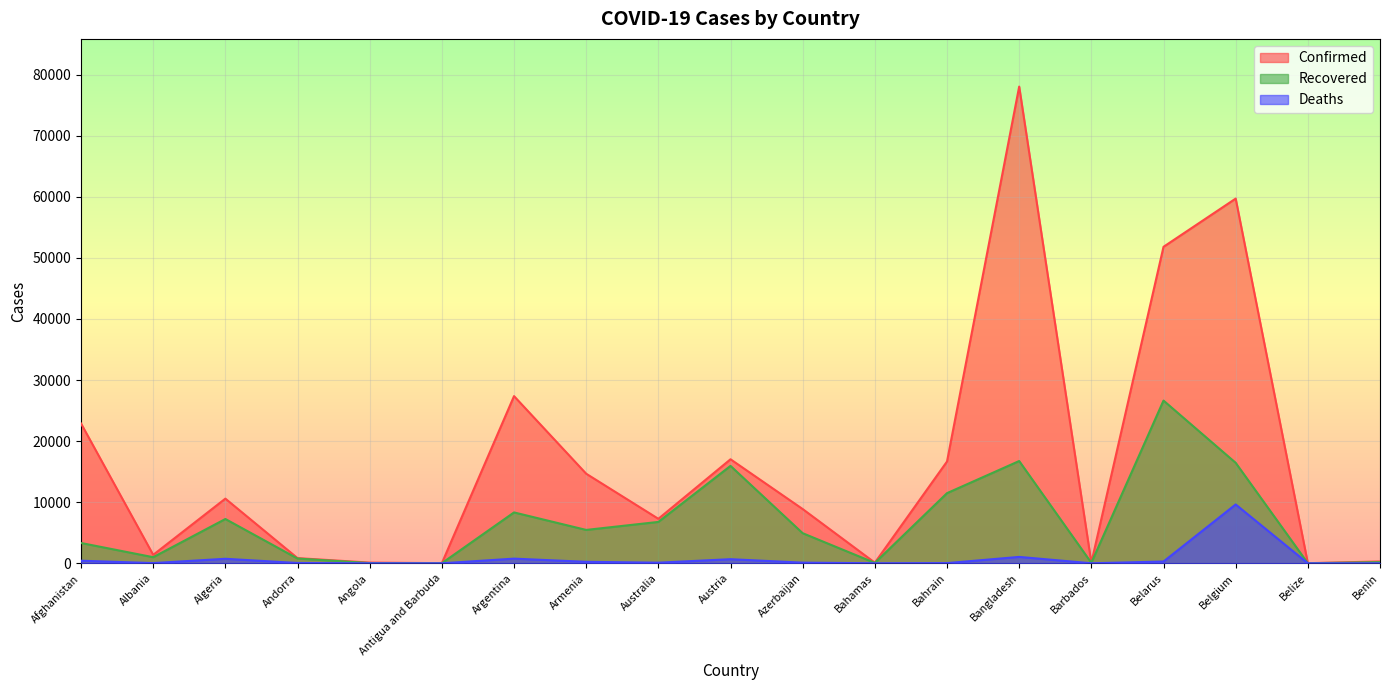

True or false: Confirmed and Recovered cross at least once.

False